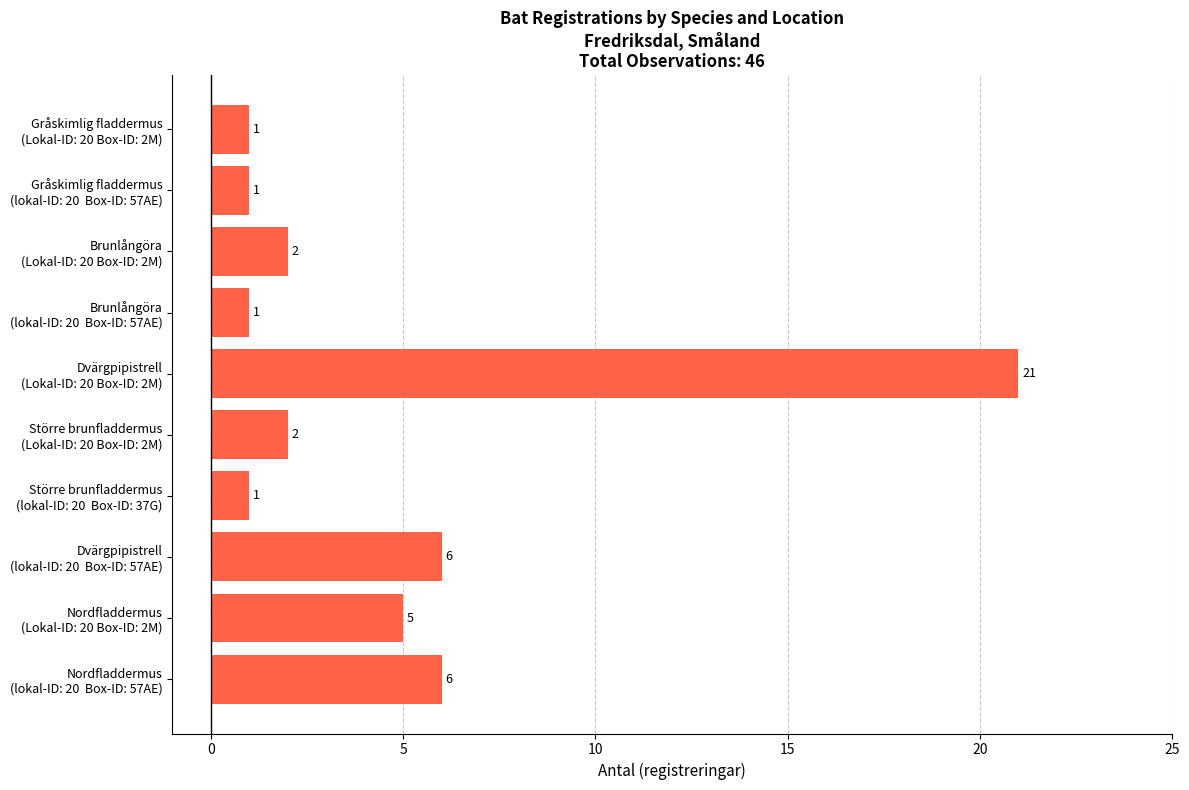

What is the difference between the maximum and minimum values?

20